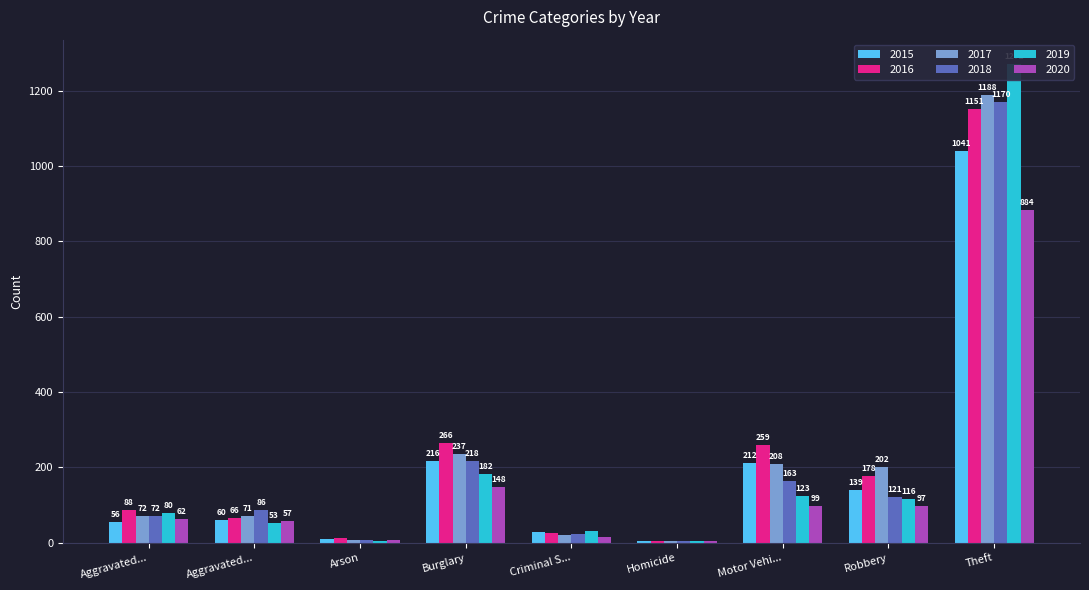

What is the sum of all 2015 values?

1768